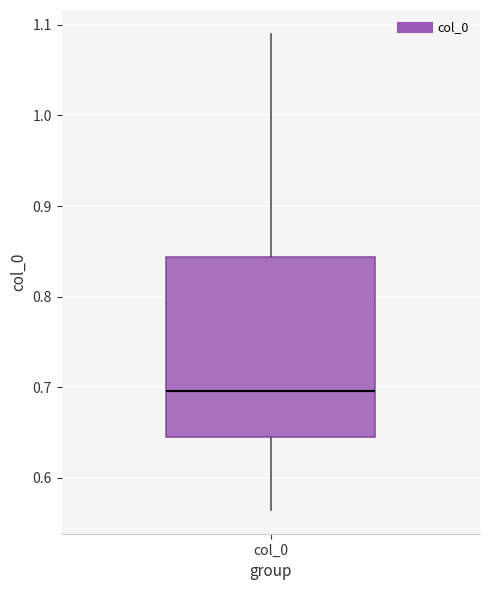

Transcribe this box plot: give where the median line is, the range the box spans, and where the two whiskers end, as read against the y-axis. The values are not printed on the chart, so give them approximately, as read against the axis.

median 0.70, box 0.65 to 0.84, whiskers 0.56 to 1.09